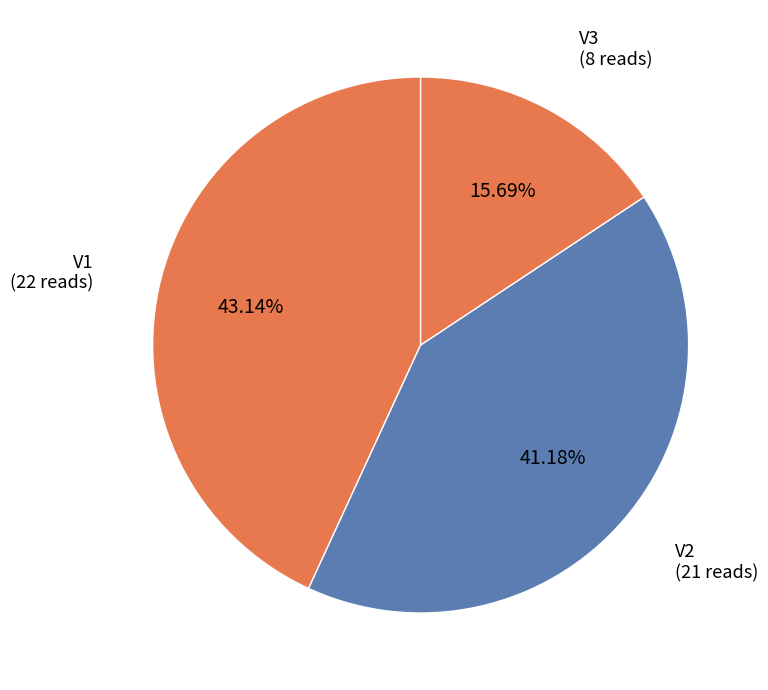

What percentage do V2 and V3 together represent?

56.9%